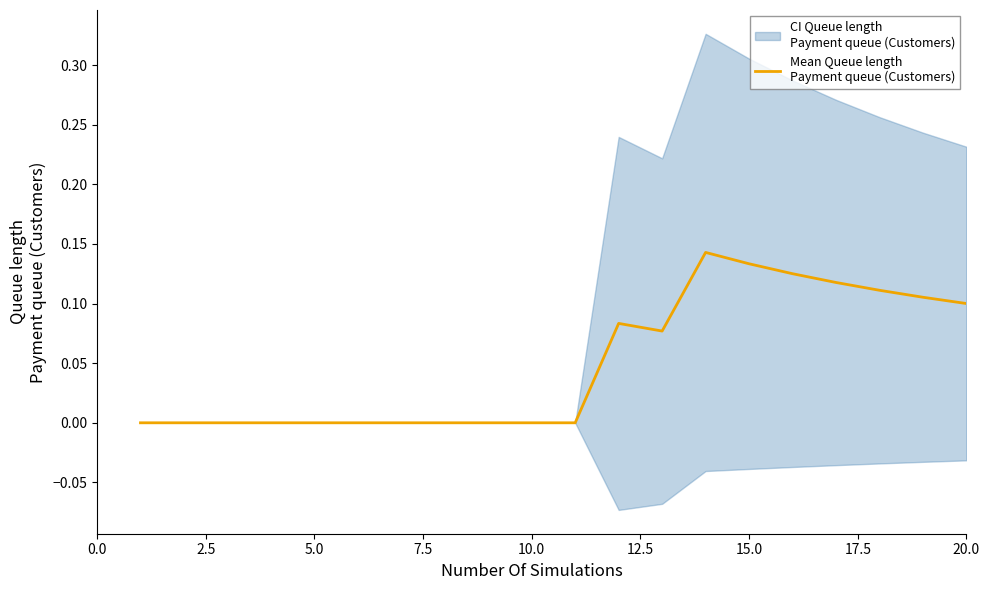

How many interior local valleys (lower than both neighbors) does the data have?

1